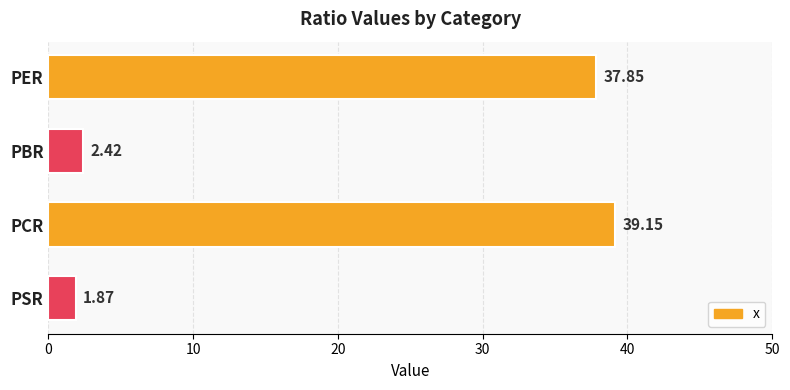

What is the difference between the maximum and second lowest values?

36.7